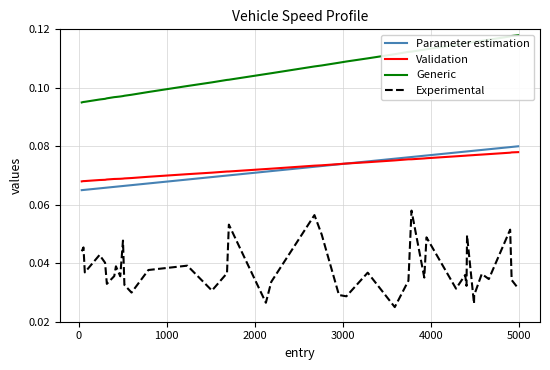

True or false: Parameter estimation and Experimental intersect in this chart.

False